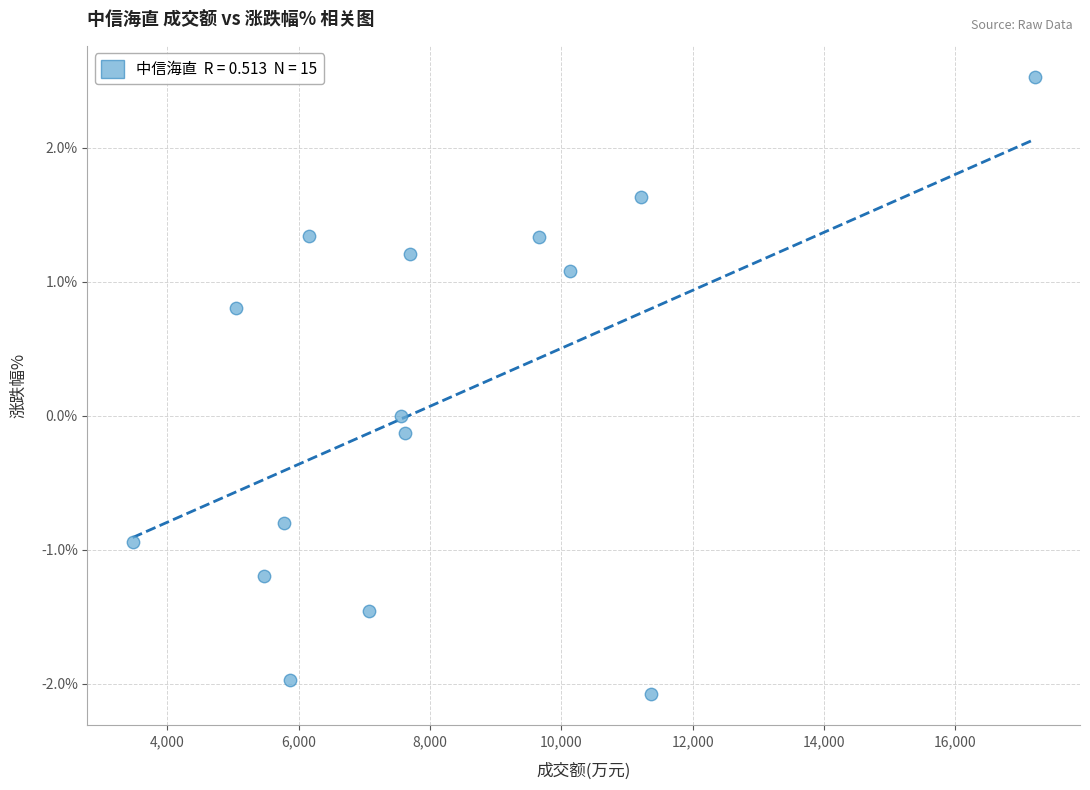

What is the range of X values (max minus min)?

13743.0